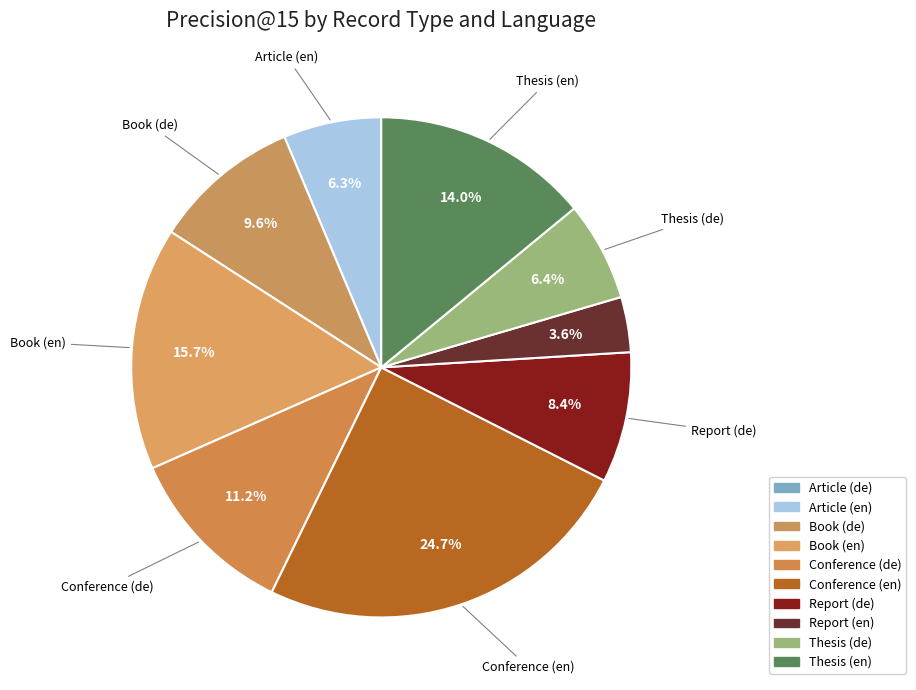

Is there any slice that represents more than half of the pie?

No